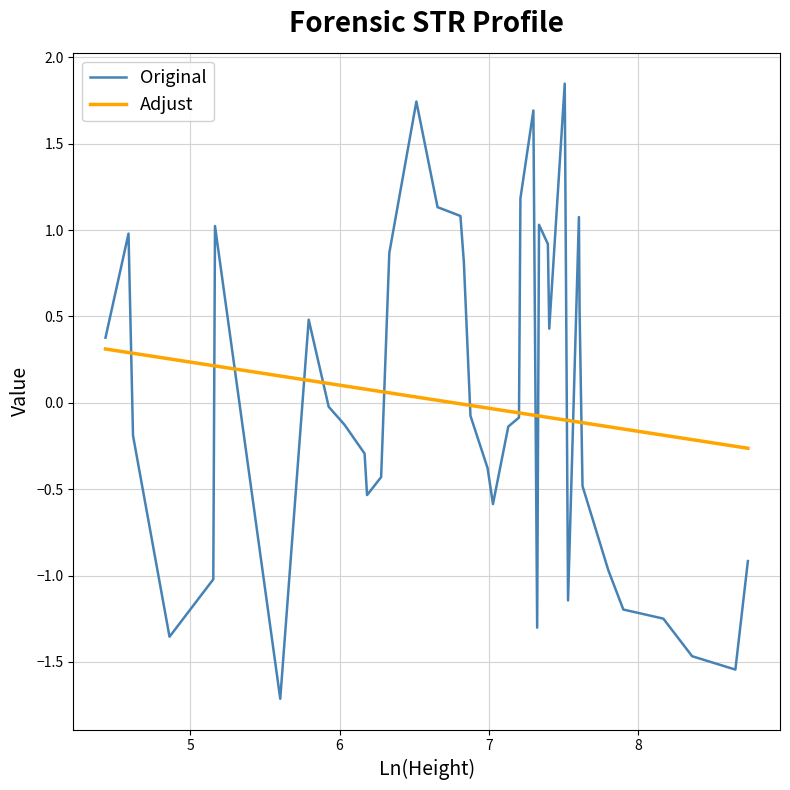

Rank the series by their maximum value, from highest to lowest.

Original, Adjust